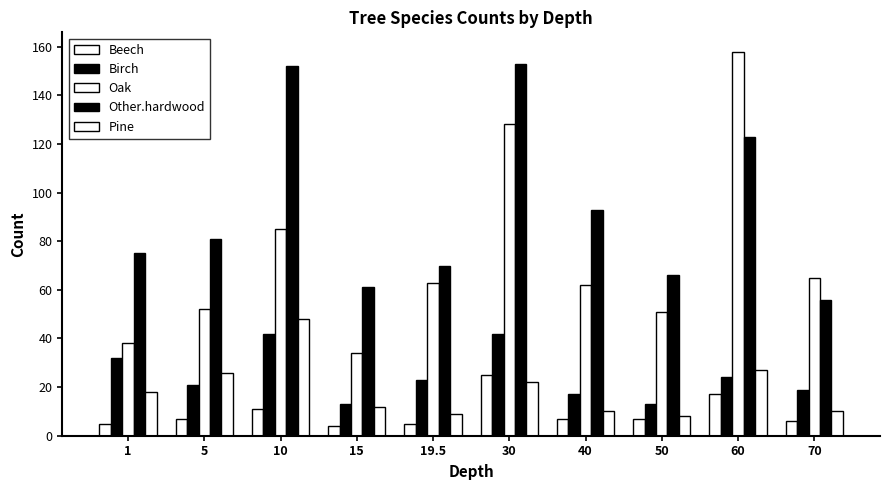

How many bars are there in each group?

5